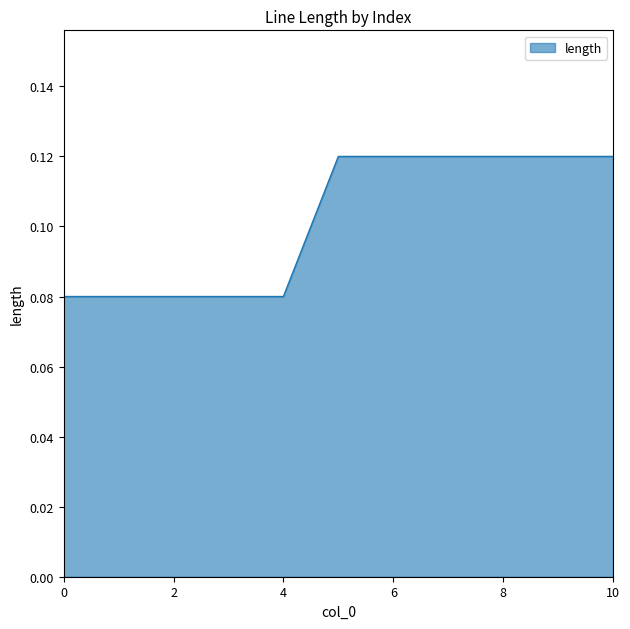

Does the chart have visible grid lines?

No